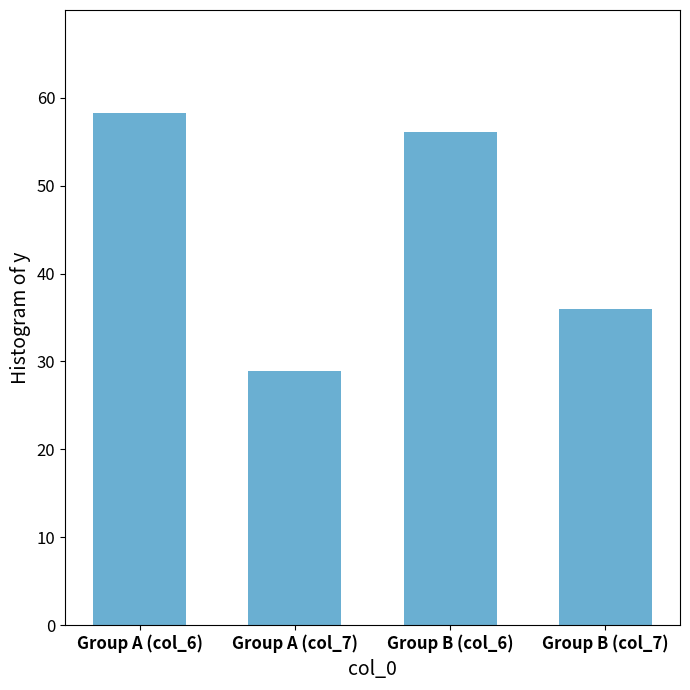

What is the average value?

44.8